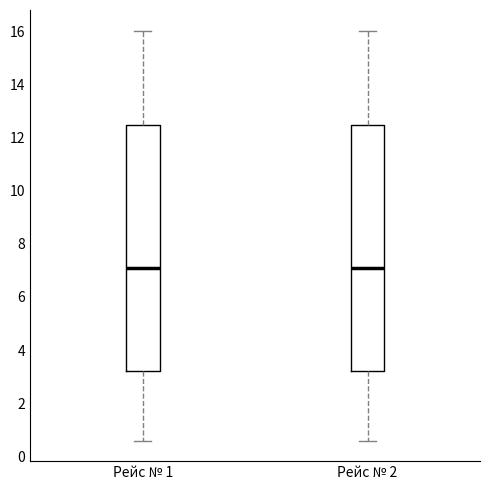

Reading left to right, transcribe this box plot: for each box, give where its median line is, the range the box spans, and where its two whiskers end, as read against the y-axis. The values are not printed on the chart, so give them approximately, as read against the axis.

Рейс № 1: median 7.2, box 3.2 to 12.4, whiskers 0.6 to 16.0
Рейс № 2: median 7.2, box 3.2 to 12.4, whiskers 0.6 to 16.0